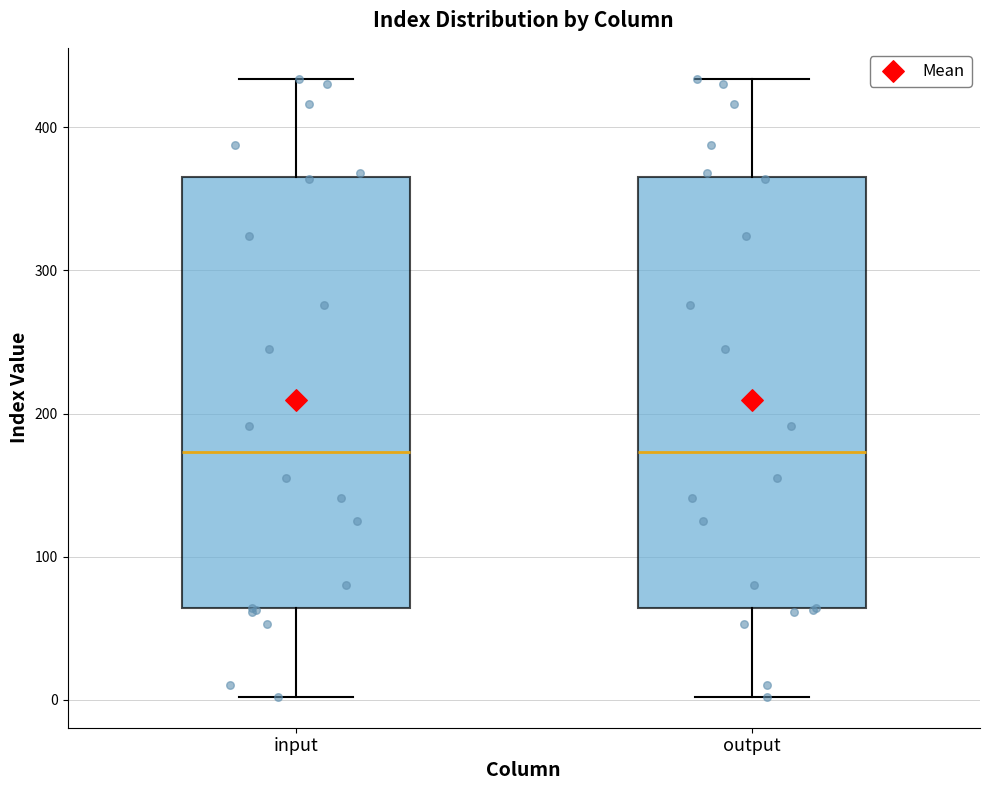

Reading left to right, transcribe this box plot: for each box, give where its median line is, the range the box spans, and where its two whiskers end, as read against the y-axis. The values are not printed on the chart, so give them approximately, as read against the axis.

input: median 170, box 60 to 370, whiskers 0 to 430
output: median 170, box 60 to 370, whiskers 0 to 430